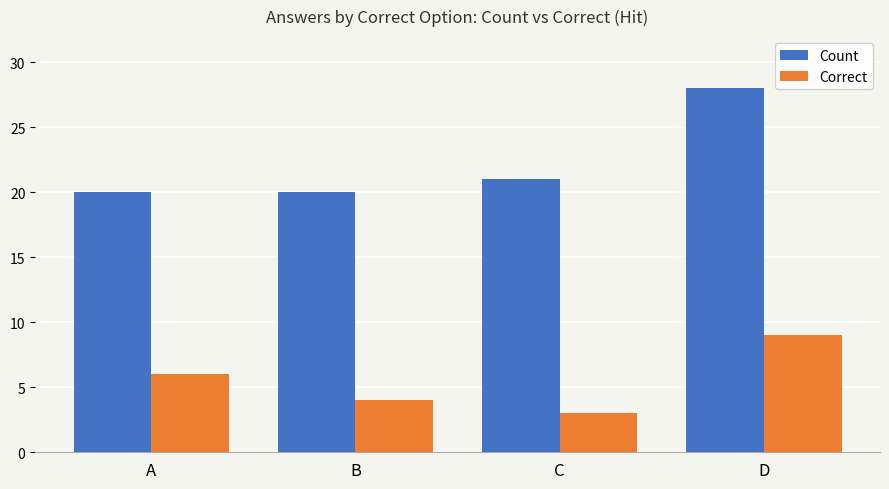

At A, list the series in order from largest to smallest.

Count, Correct